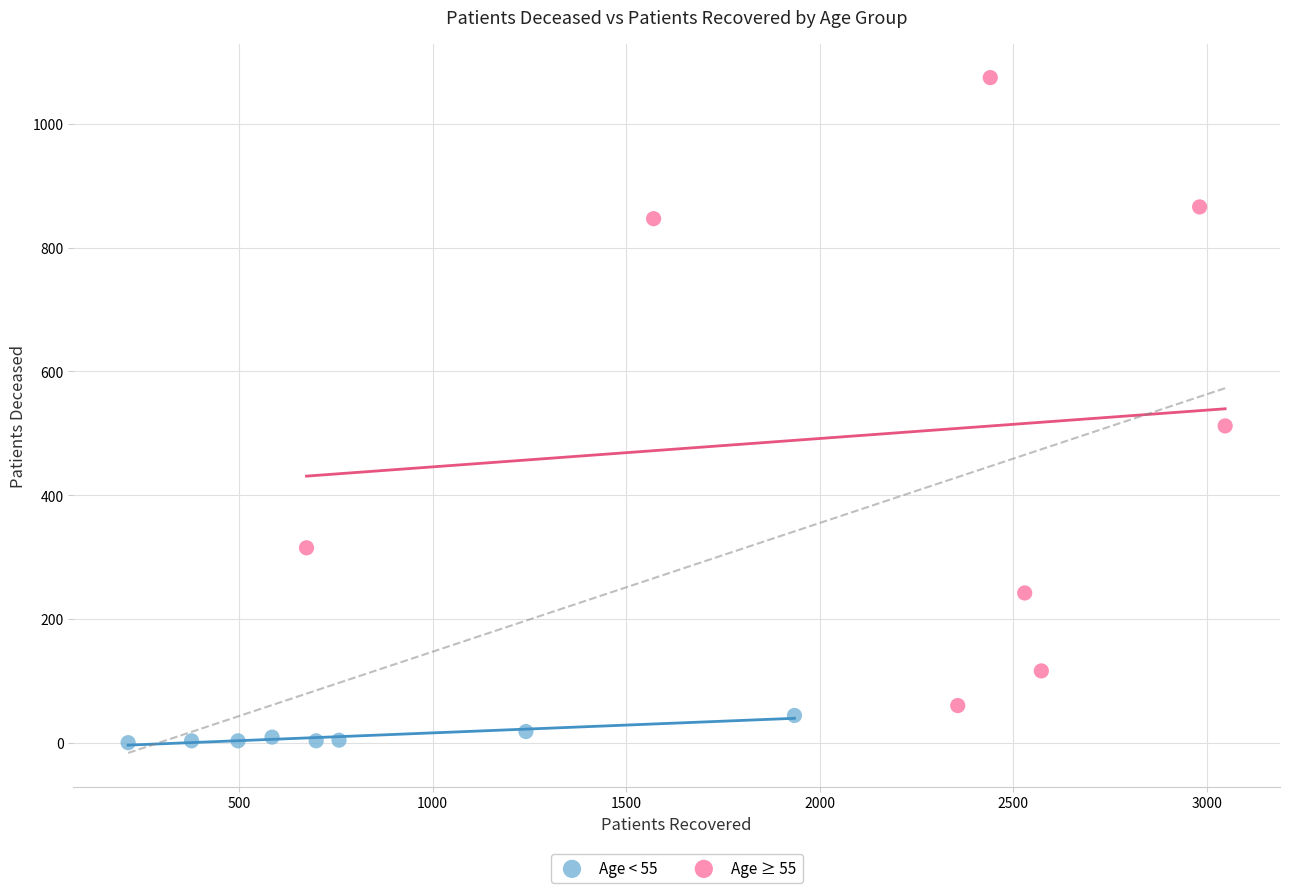

Which series has the widest spread of Y values?

Age ≥ 55